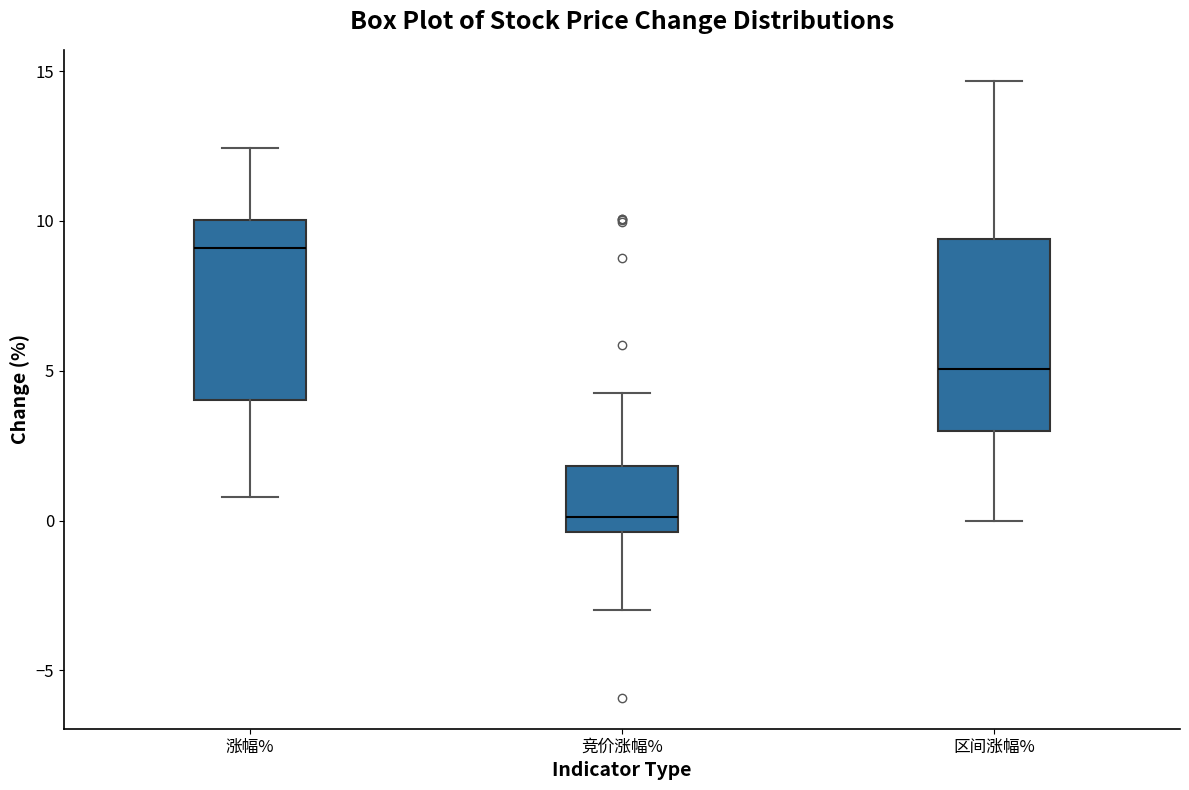

Which box's median line is the highest?

涨幅%